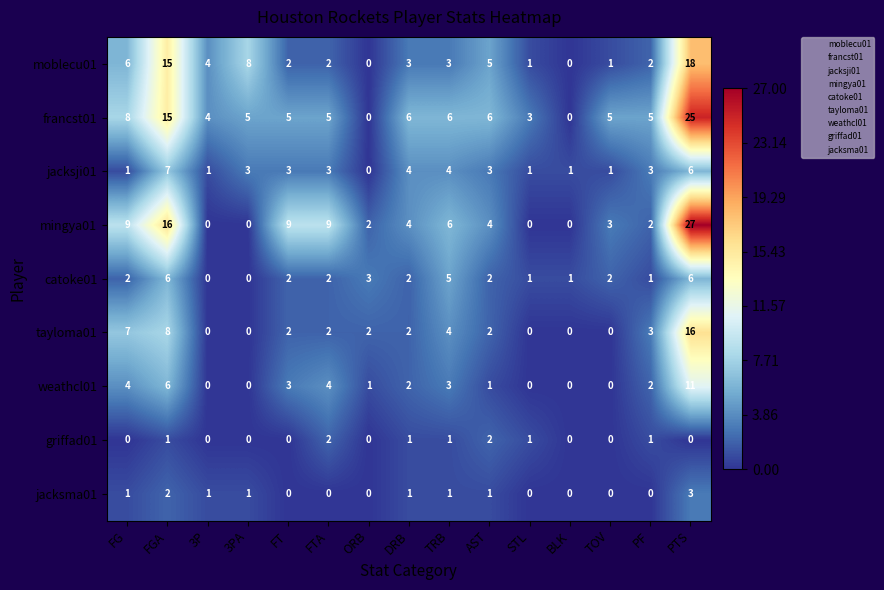

The value of weathcl01 at PTS is 15. True or false?

False